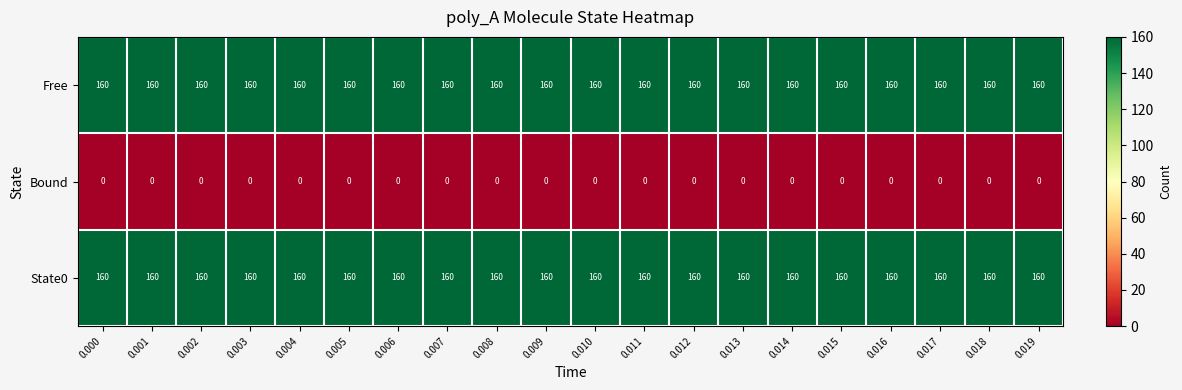

What is the total value across all series at 0.018?

320